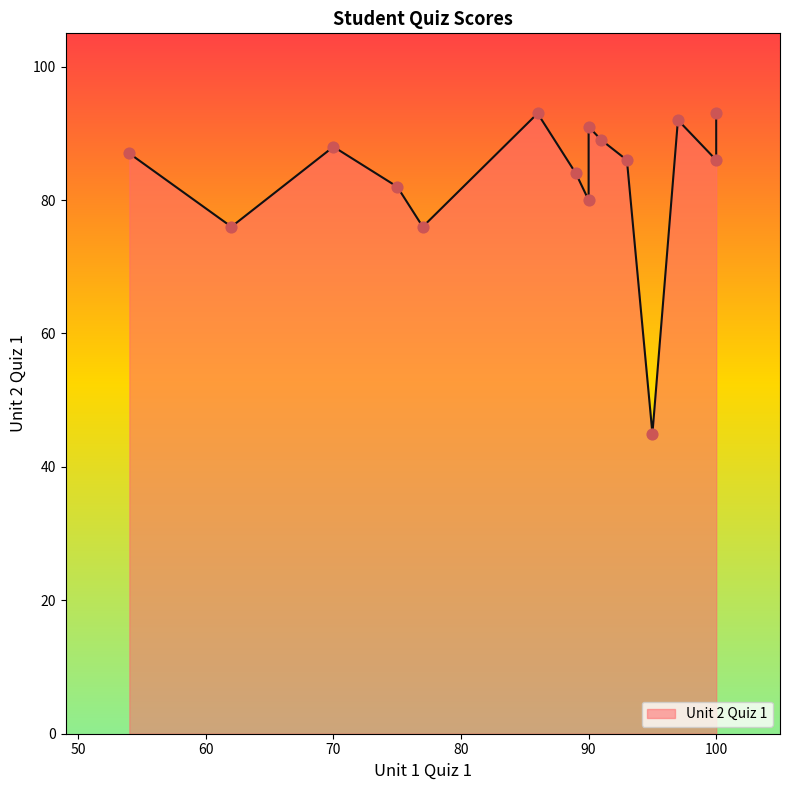

Between 70 and 95, which is larger?

70